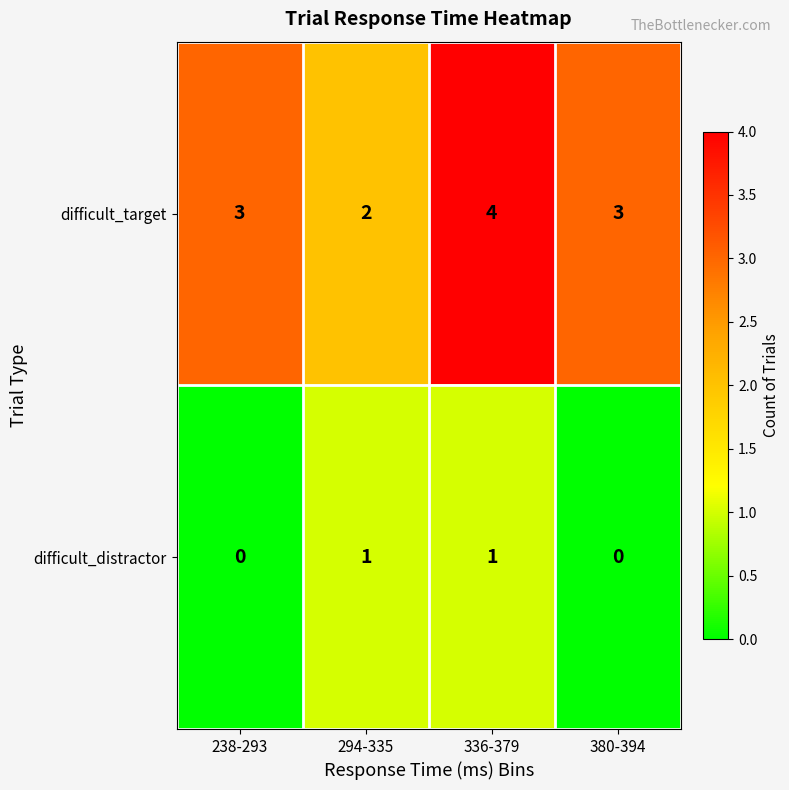

How many categories are shown in the chart?

4